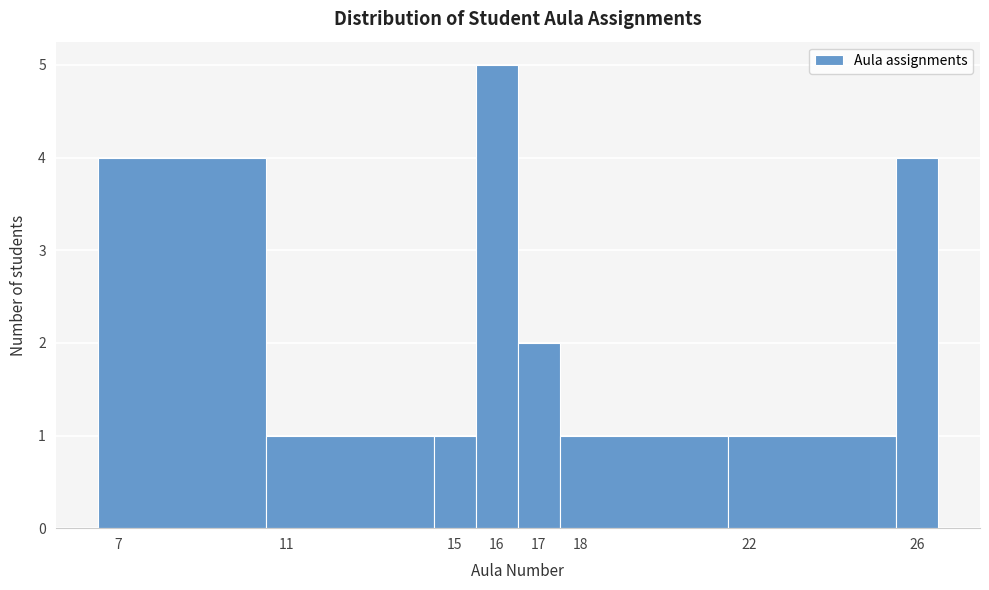

What is the height of the bar covering 6.5 to 10.5 on the x-axis? The values are not printed on the chart, so give them approximately, as read against the axis.

4